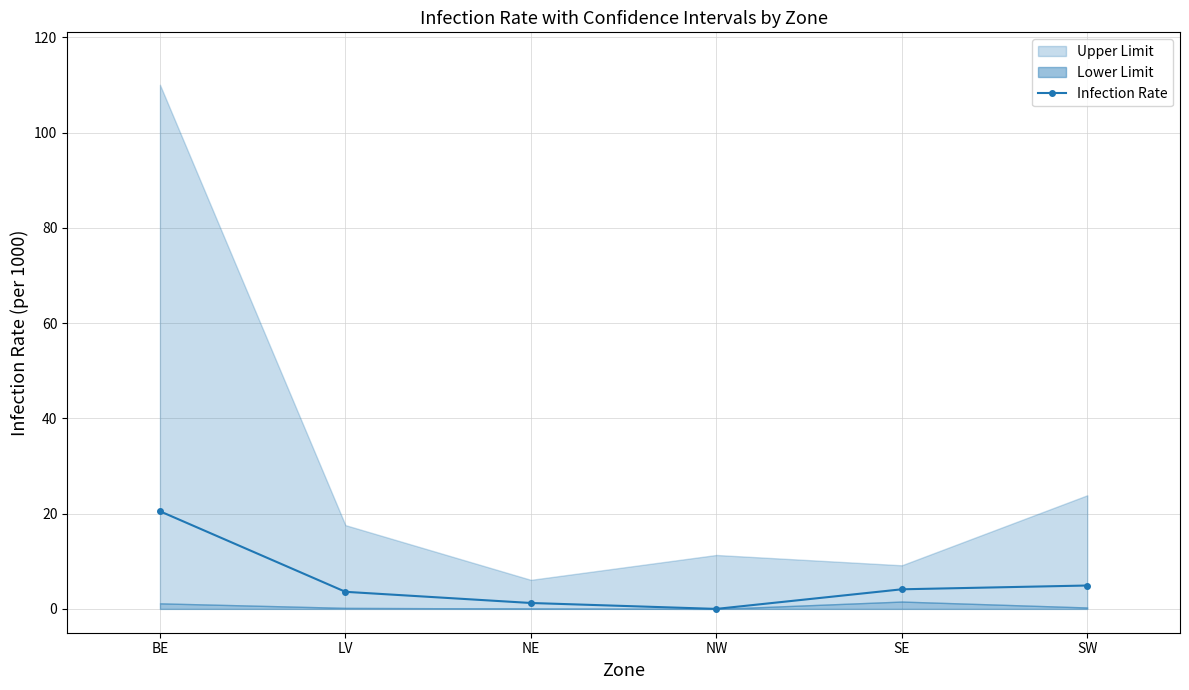

Reading right to left, transcribe all the data shown in this chart.

SW=4.9	SE=4.1	NW=0.0	NE=1.2	LV=3.6	BE=20.5